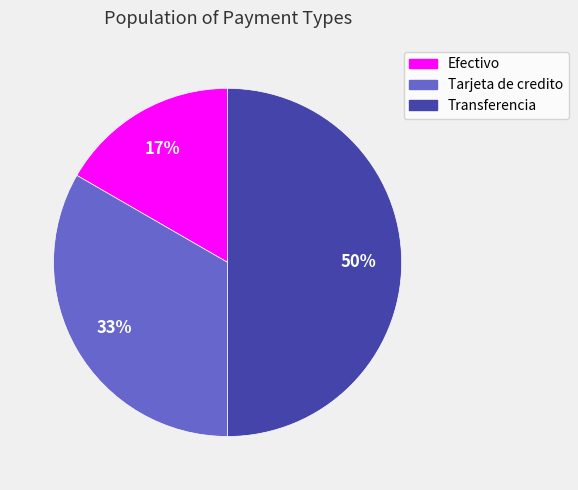

To the nearest percent, what percentage of the pie is Efectivo?

17%